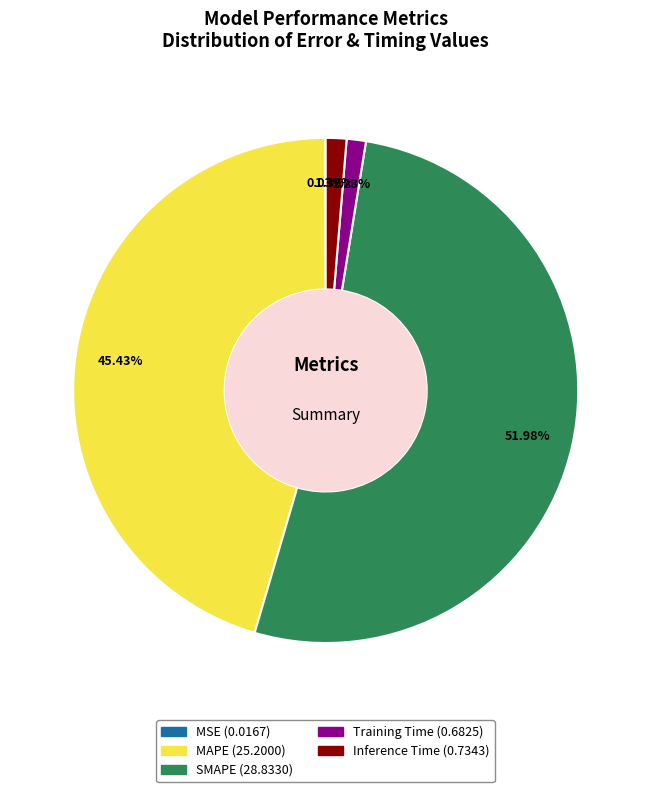

Do Inference Time and SMAPE together represent more than half of the pie?

Yes